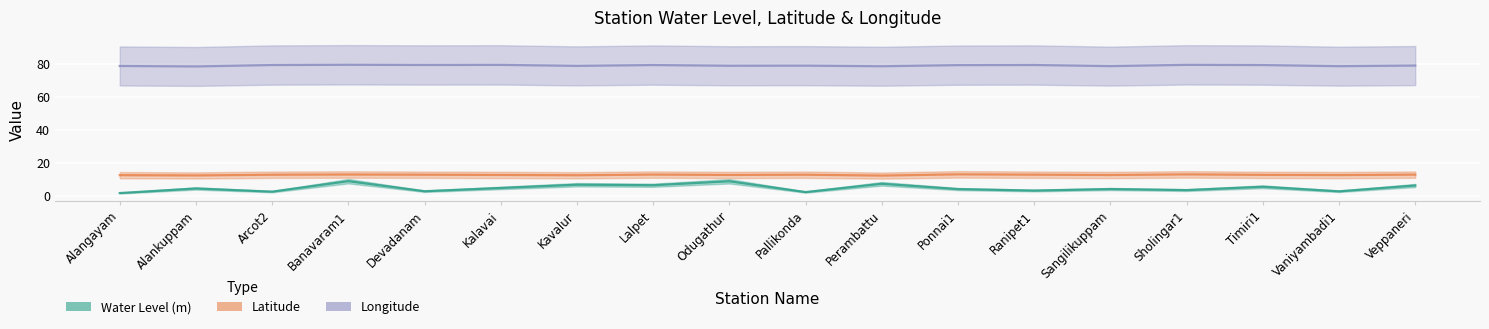

At which category does Longitude reach its first local peak?

Banavaram1